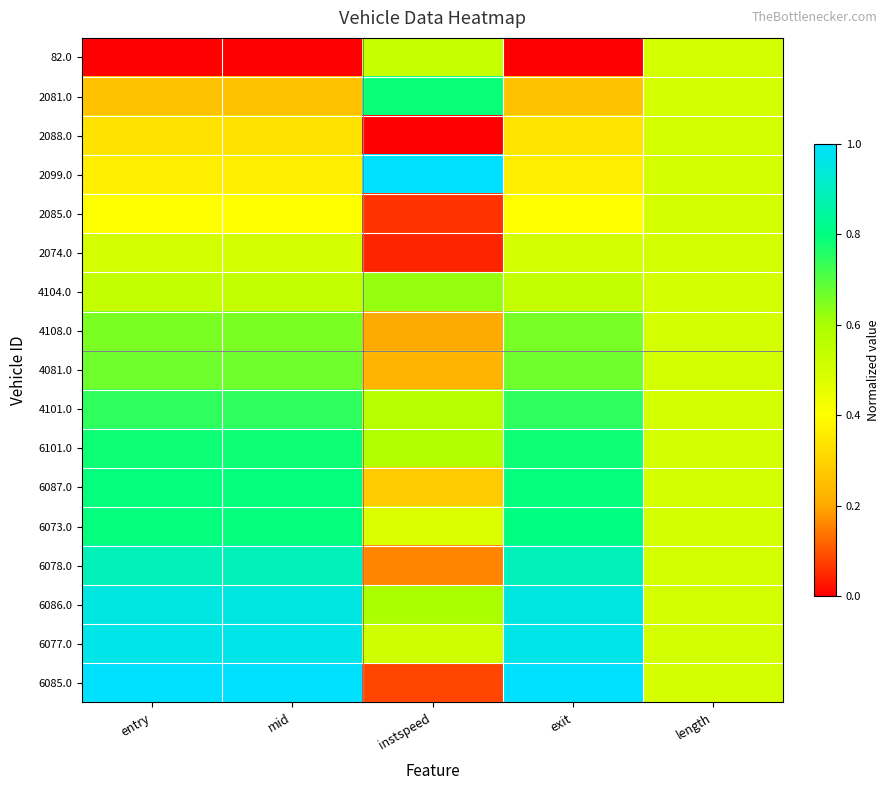

Reading left to right, list all the values displayed in this chart.

82.0: entry=0.0	mid=0.0	instspeed=0.5	exit=0.0	length=0.5
2081.0: entry=0.3	mid=0.3	instspeed=0.8	exit=0.3	length=0.5
2088.0: entry=0.3	mid=0.3	instspeed=0.0	exit=0.3	length=0.5
2099.0: entry=0.4	mid=0.4	instspeed=1.0	exit=0.4	length=0.5
2085.0: entry=0.4	mid=0.4	instspeed=0.1	exit=0.4	length=0.5
2074.0: entry=0.5	mid=0.5	instspeed=0.0	exit=0.5	length=0.5
4104.0: entry=0.5	mid=0.5	instspeed=0.6	exit=0.5	length=0.5
4108.0: entry=0.7	mid=0.7	instspeed=0.2	exit=0.7	length=0.5
4081.0: entry=0.7	mid=0.7	instspeed=0.2	exit=0.7	length=0.5
4101.0: entry=0.7	mid=0.7	instspeed=0.6	exit=0.7	length=0.5
6101.0: entry=0.8	mid=0.8	instspeed=0.6	exit=0.8	length=0.5
6087.0: entry=0.8	mid=0.8	instspeed=0.3	exit=0.8	length=0.5
6073.0: entry=0.8	mid=0.8	instspeed=0.5	exit=0.8	length=0.5
6078.0: entry=0.9	mid=0.9	instspeed=0.2	exit=0.9	length=0.5
6086.0: entry=1.0	mid=1.0	instspeed=0.6	exit=1.0	length=0.5
6077.0: entry=1.0	mid=1.0	instspeed=0.5	exit=1.0	length=0.5
6085.0: entry=1.0	mid=1.0	instspeed=0.1	exit=1.0	length=0.5